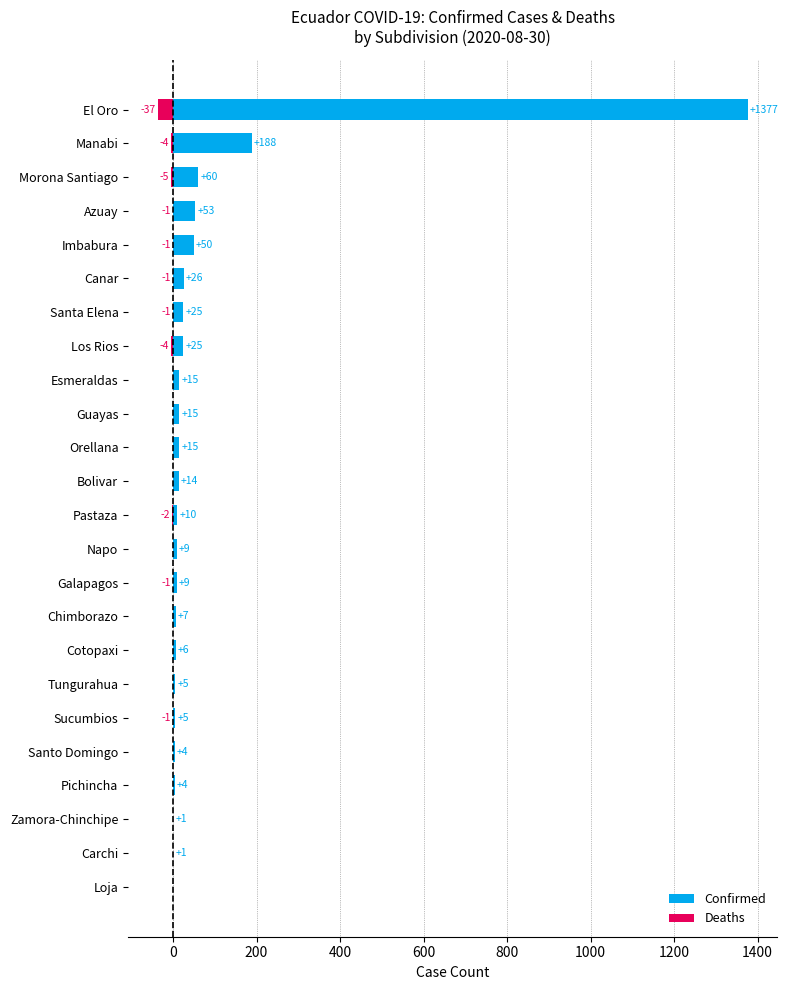

What is the difference between the second highest and minimum values in the Confirmed series?

188